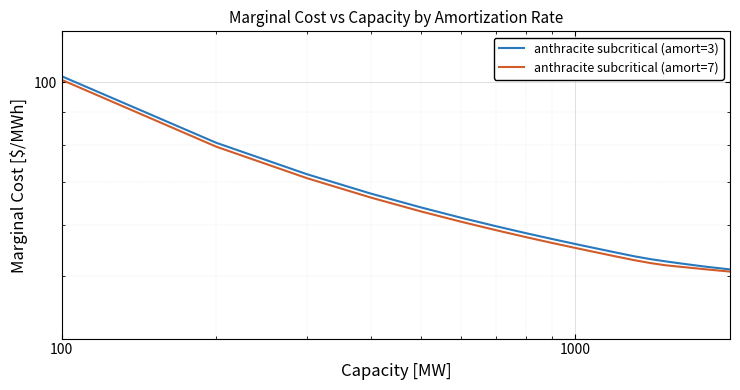

Which series has the largest total across all categories?

anthracite subcritical (amort=3)